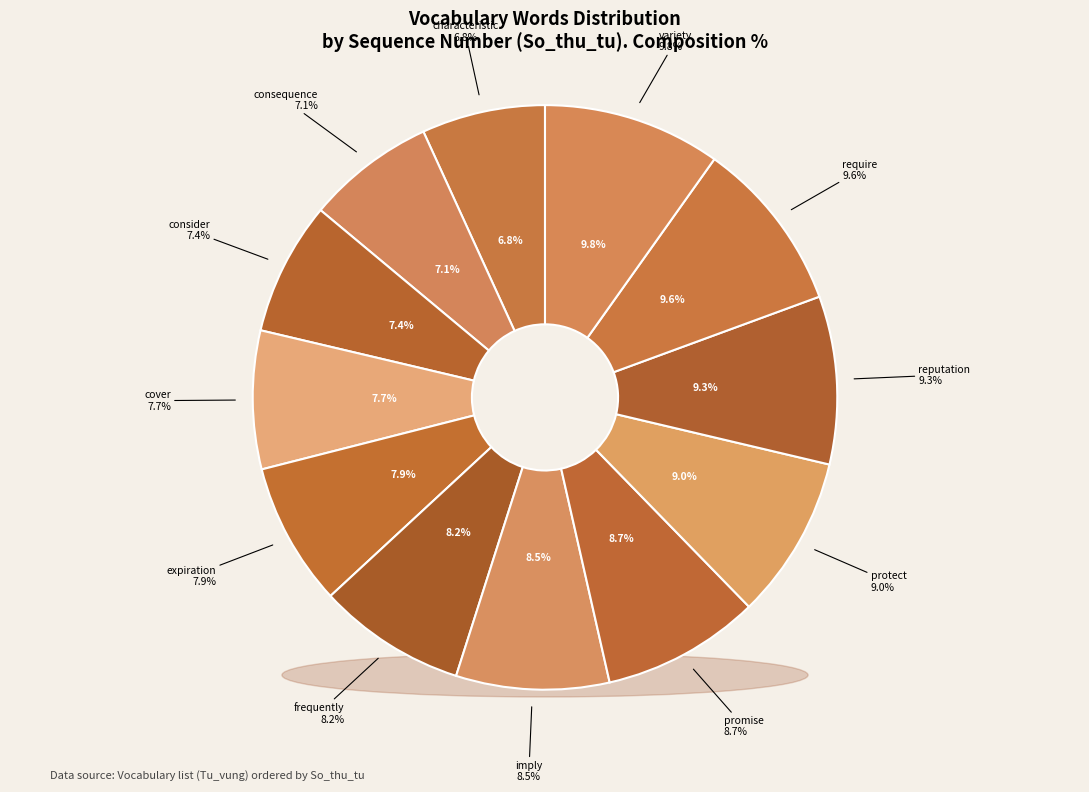

Which has a higher value, imply or characteristic?

imply